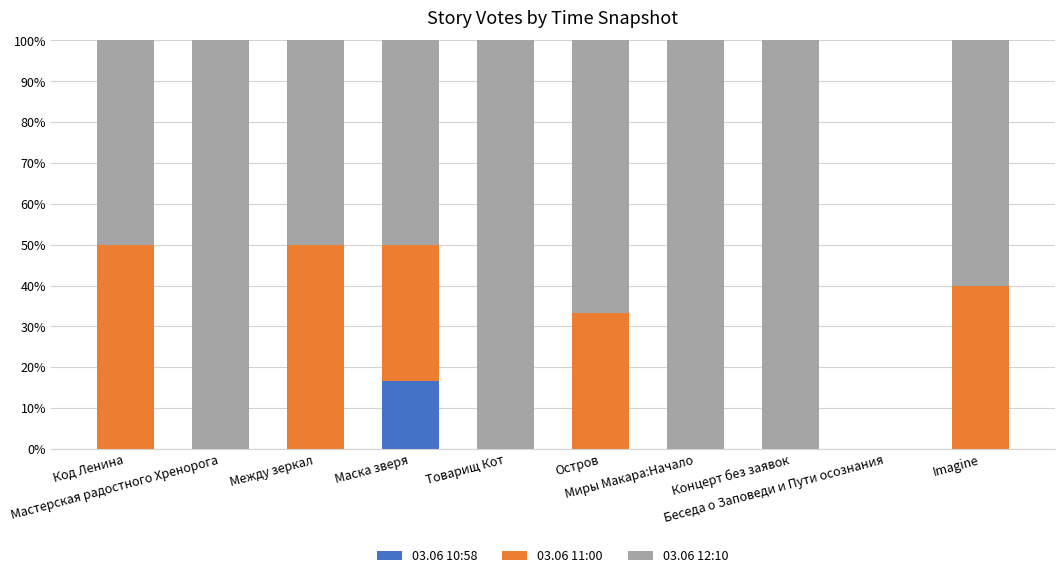

What is the highest value of the 03.06 10:58 series?

16.7